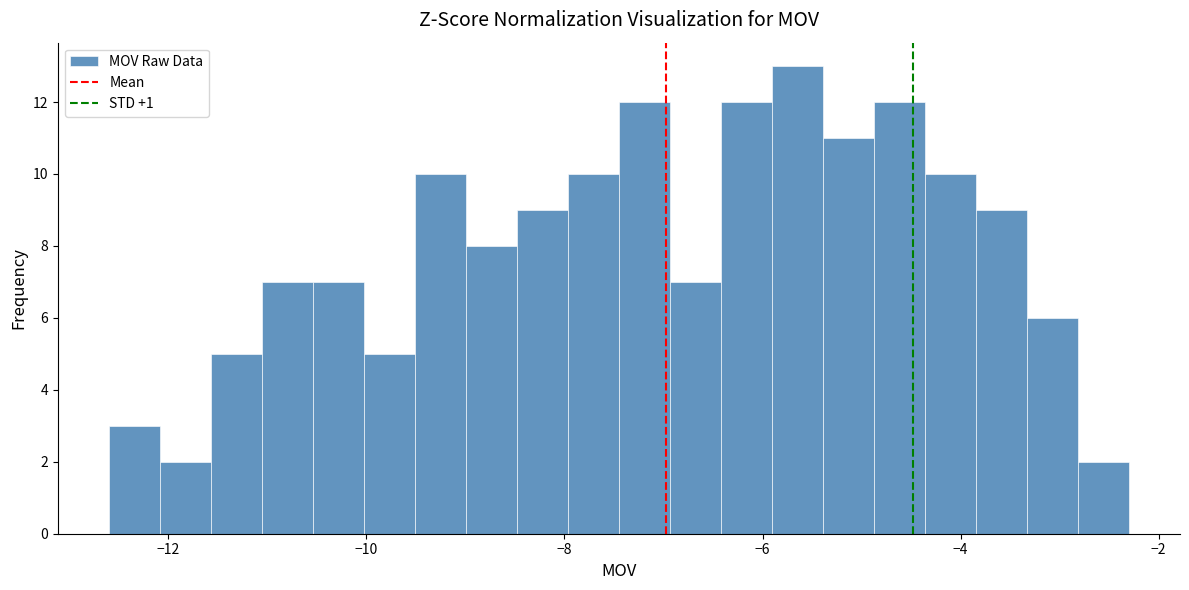

Around what value on the x-axis is the tallest bar? Give the approximate position of its centre, as read against the axis.

-5.6